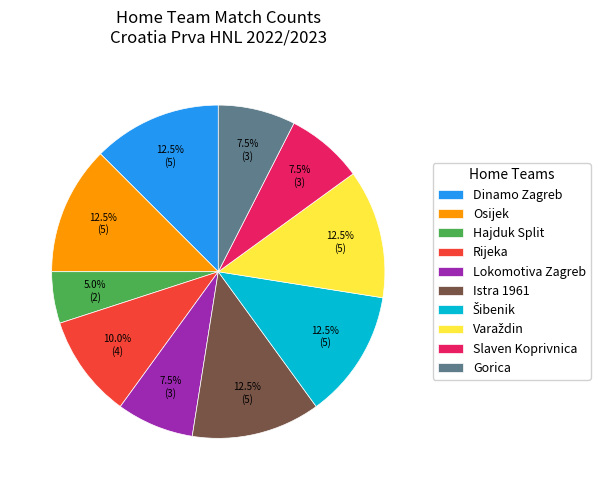

Which slice is the smallest?

Hajduk Split